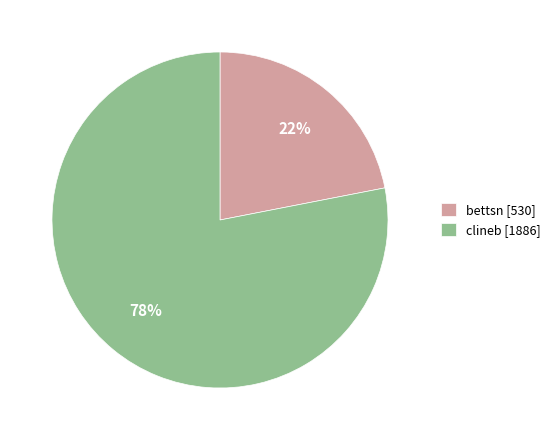

Which category has the biggest portion of the pie?

clineb